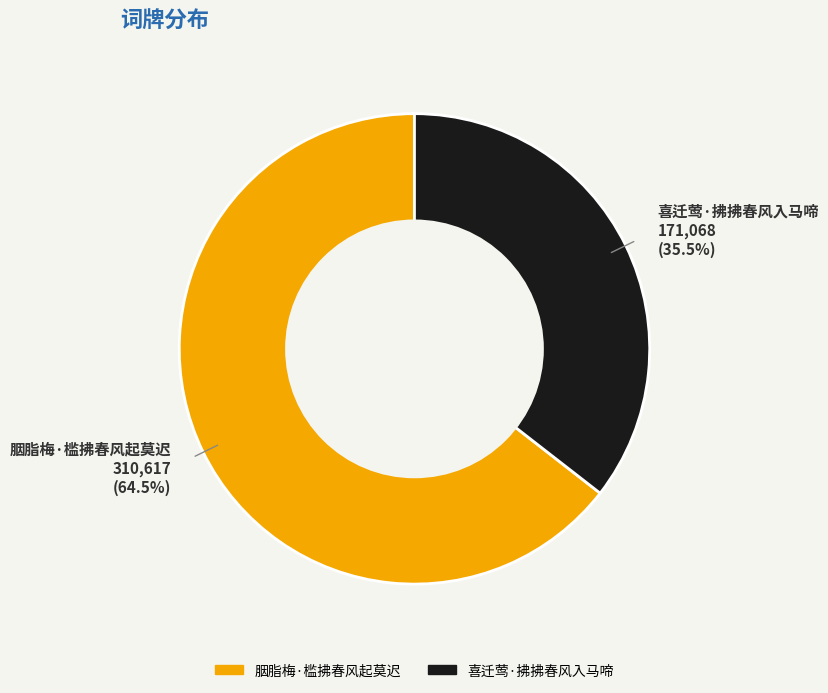

Combined, do 胭脂梅·槛拂春风起莫迟 and 喜迁莺·拂拂春风入马啼 account for over 50%?

Yes